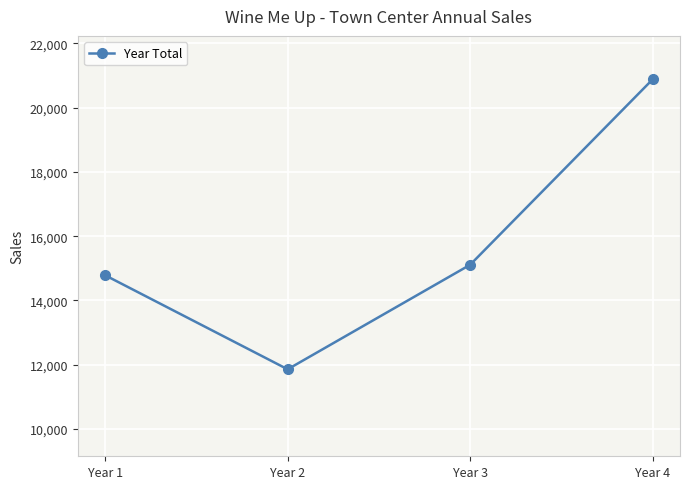

What is the difference between the maximum and minimum values?

9026